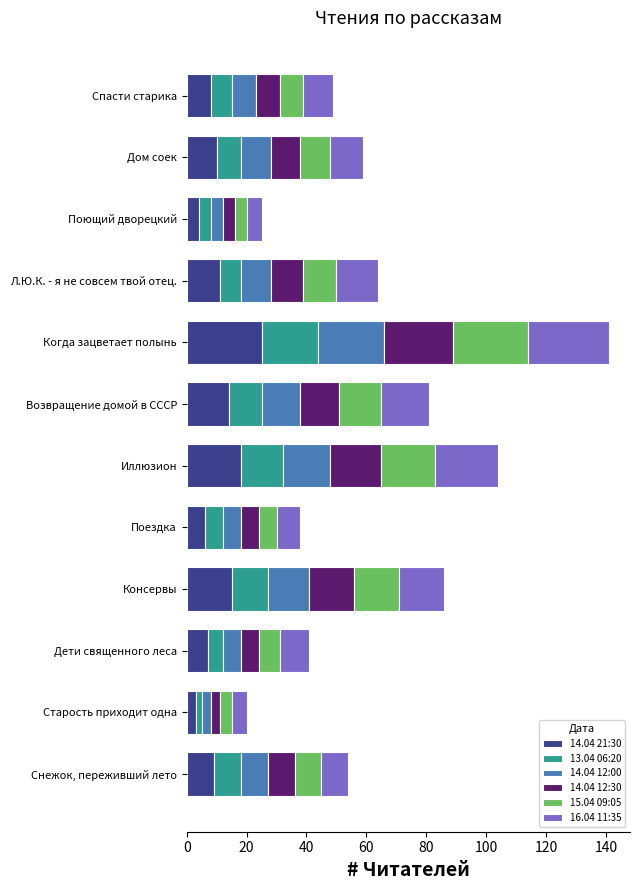

What is the total value across all series at Поездка?

38